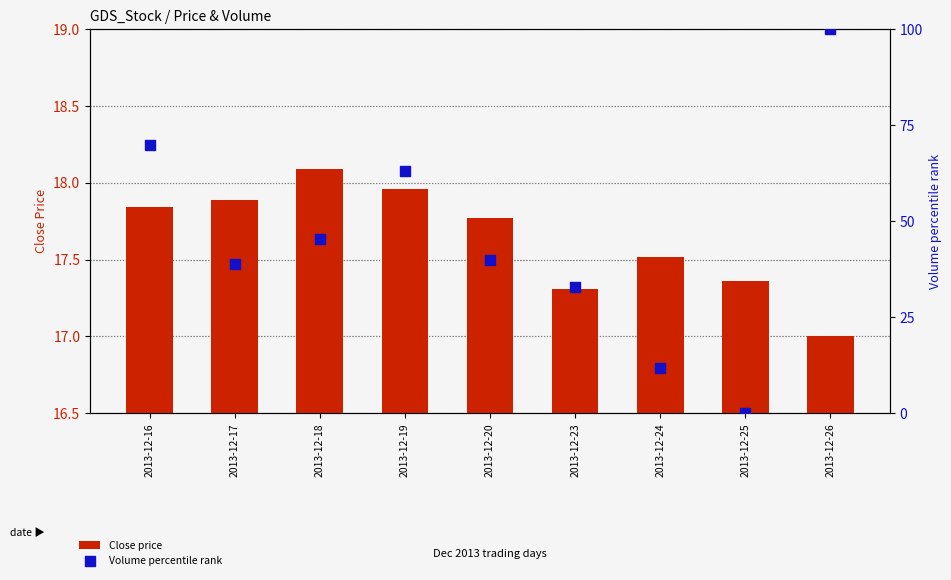

At how many categories does at least one series exceed 94?

1